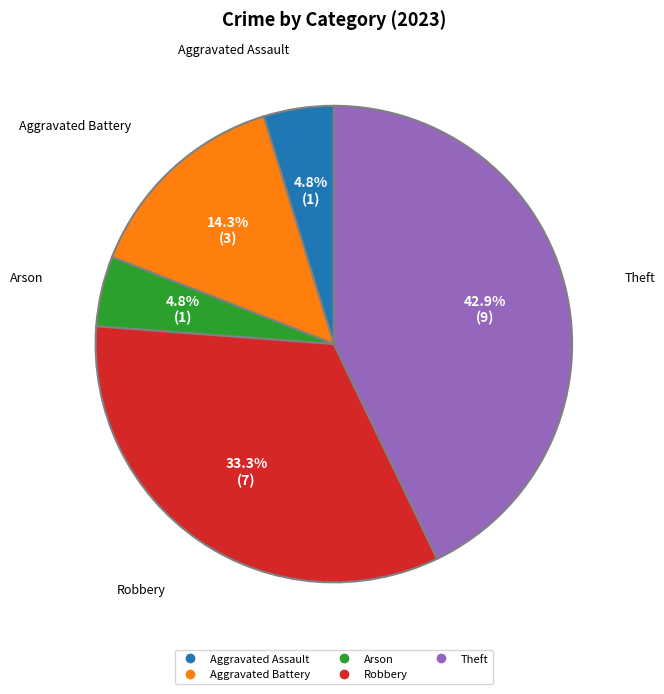

What portion of the pie excludes Aggravated Battery?

85.7%